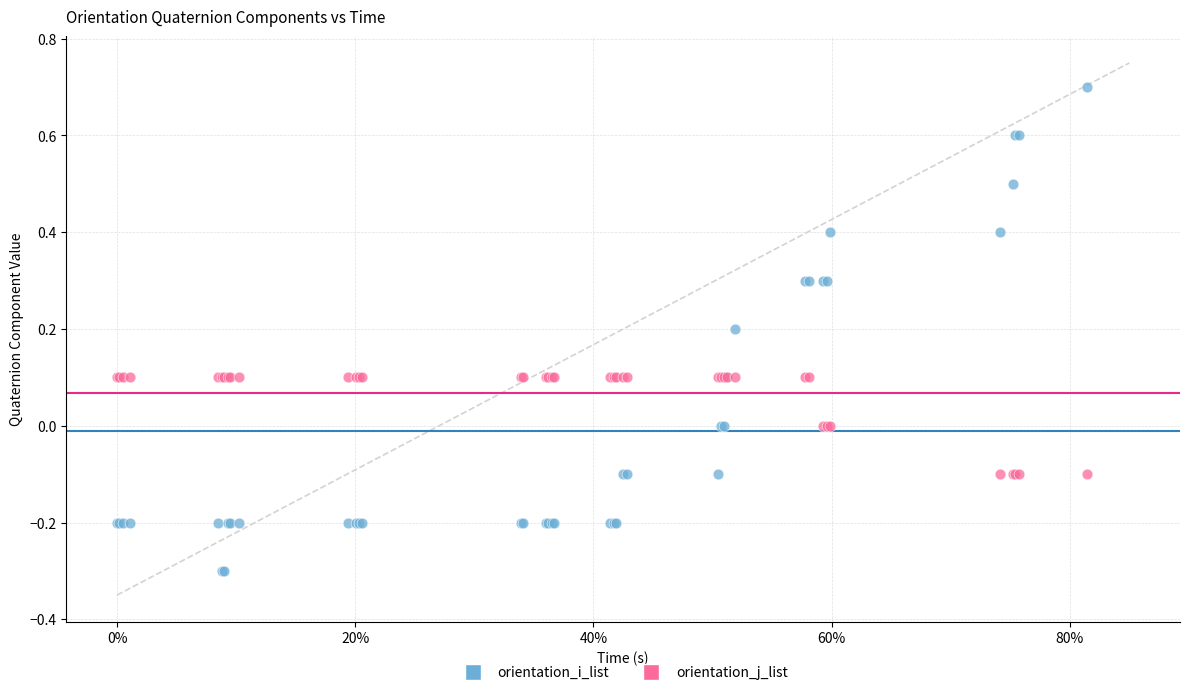

Which series has the largest Y range (max minus min)?

orientation_i_list